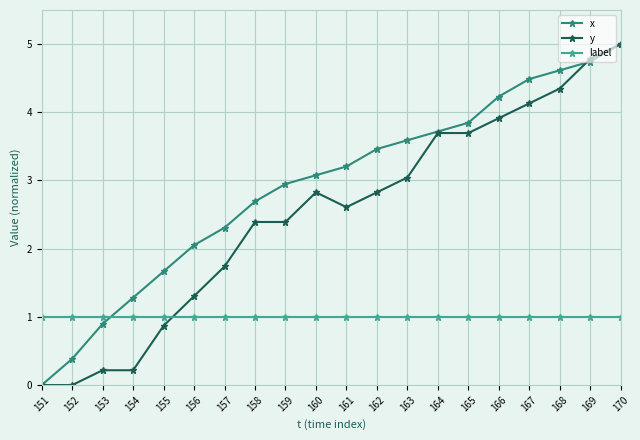

How many data points does each series have?

20